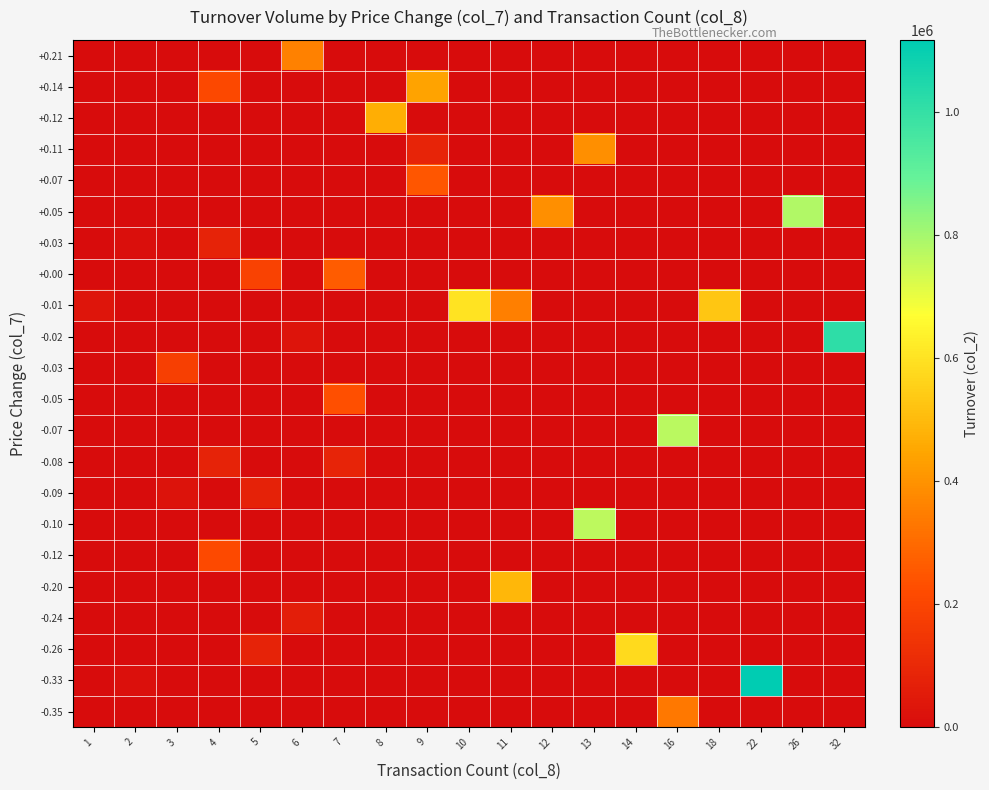

Which has a higher value, 7 or 11?

7